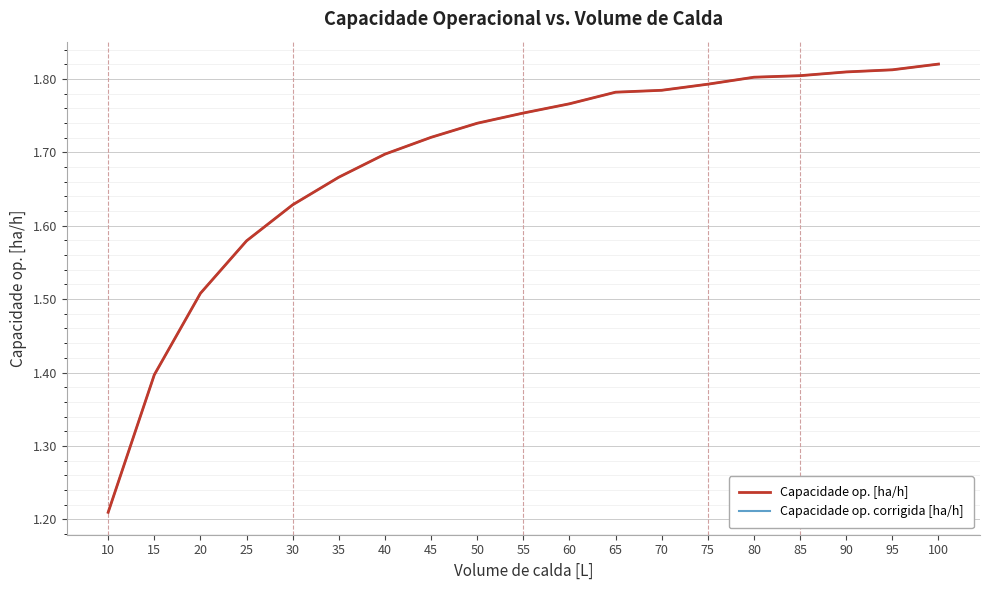

The Capacidade op. corrigida [ha/h] series shows 1.6 at 30. True or false?

True